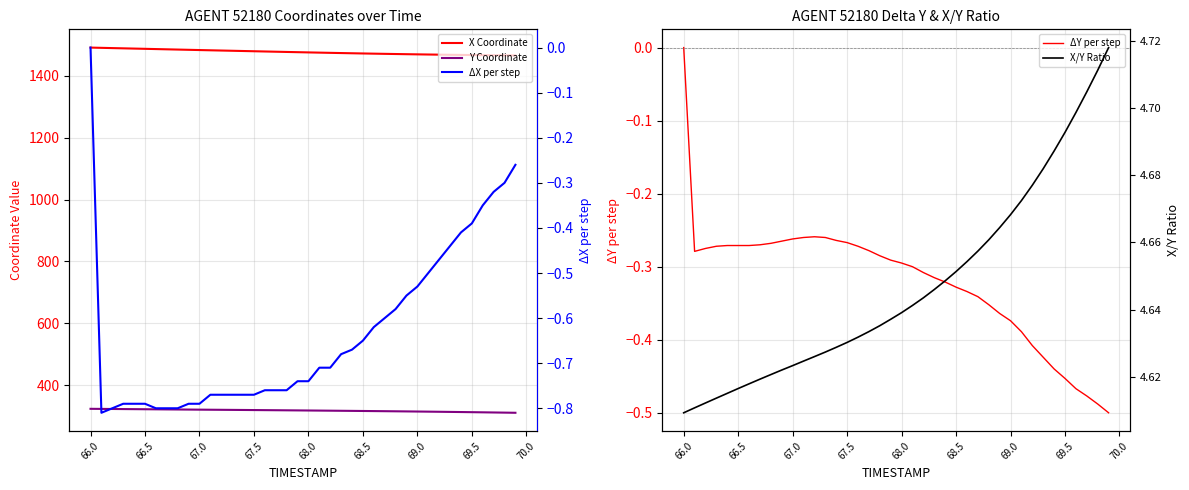

Is it true that ΔY per step equals -0.2 at 66.0?

False